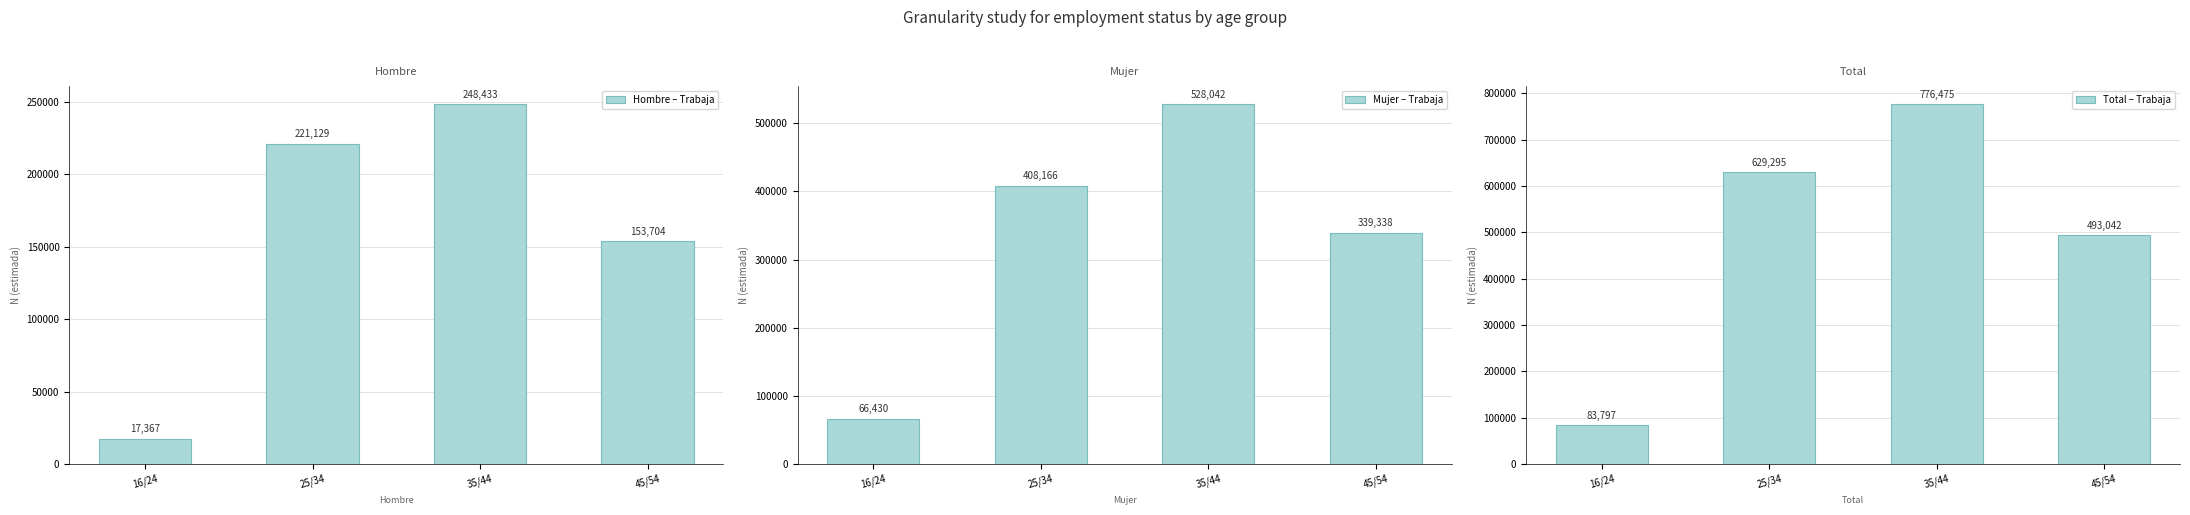

Which series has the largest range (max minus min)?

Total – Trabaja